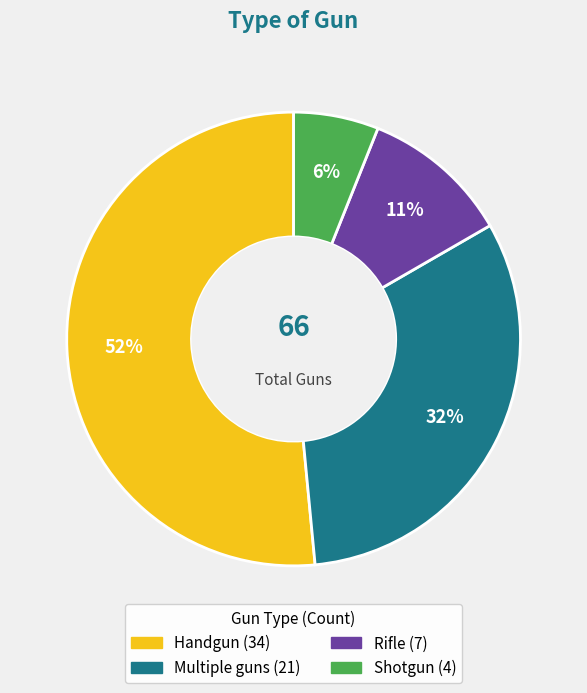

Which category has the smallest portion of the pie?

Shotgun